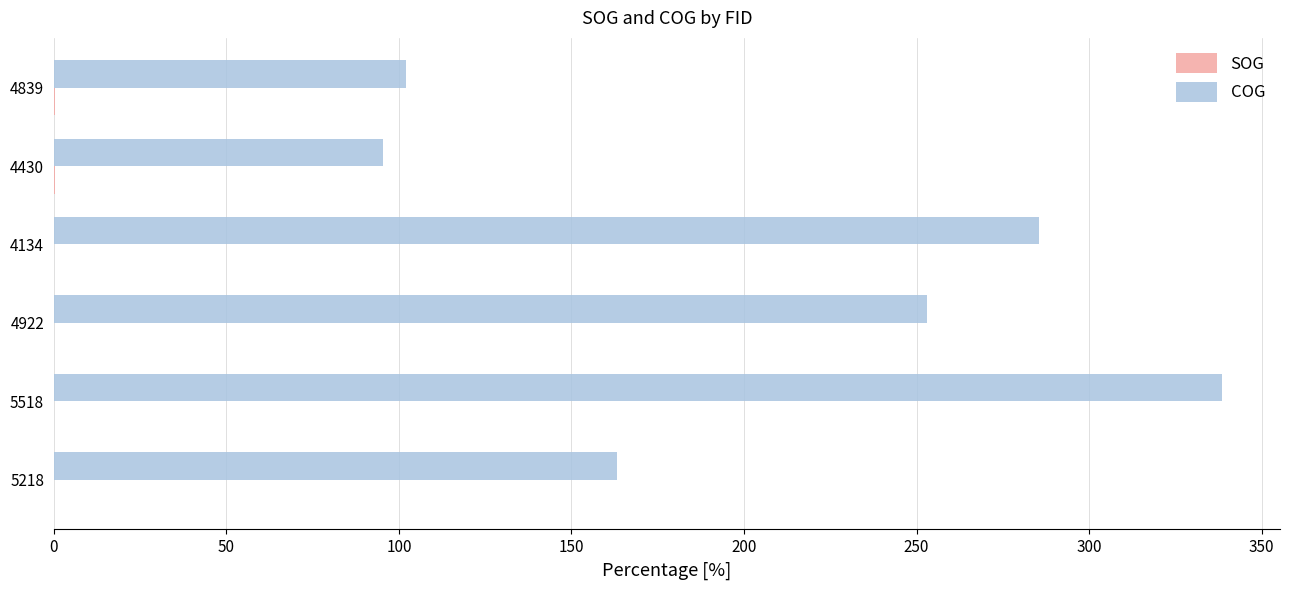

Which series changed the most between 5218 and 4839?

COG